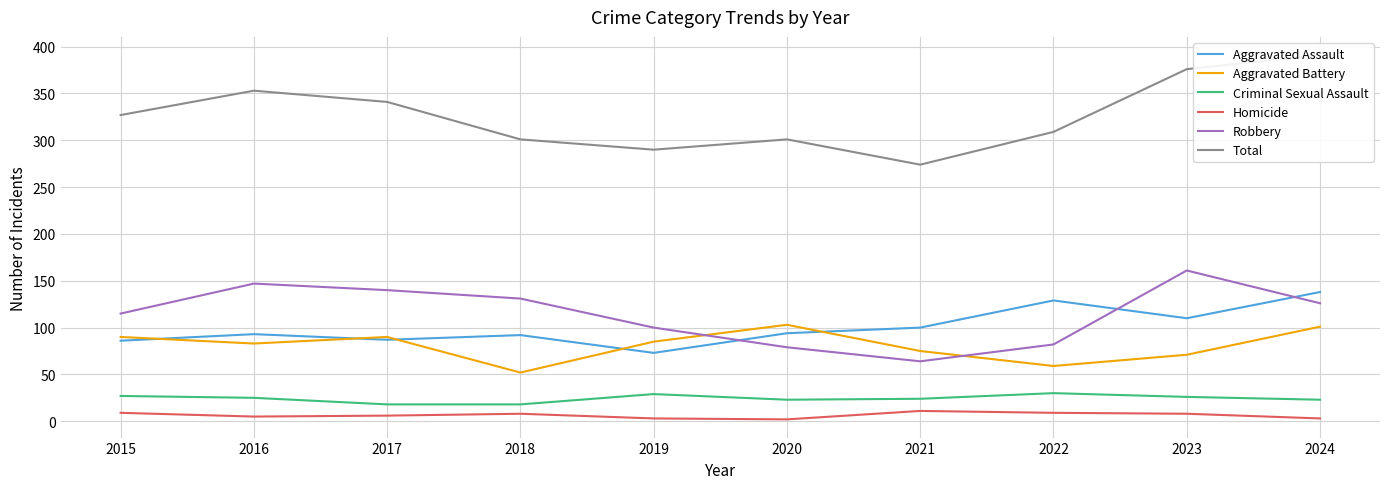

At which label does Total reach its peak?

2024